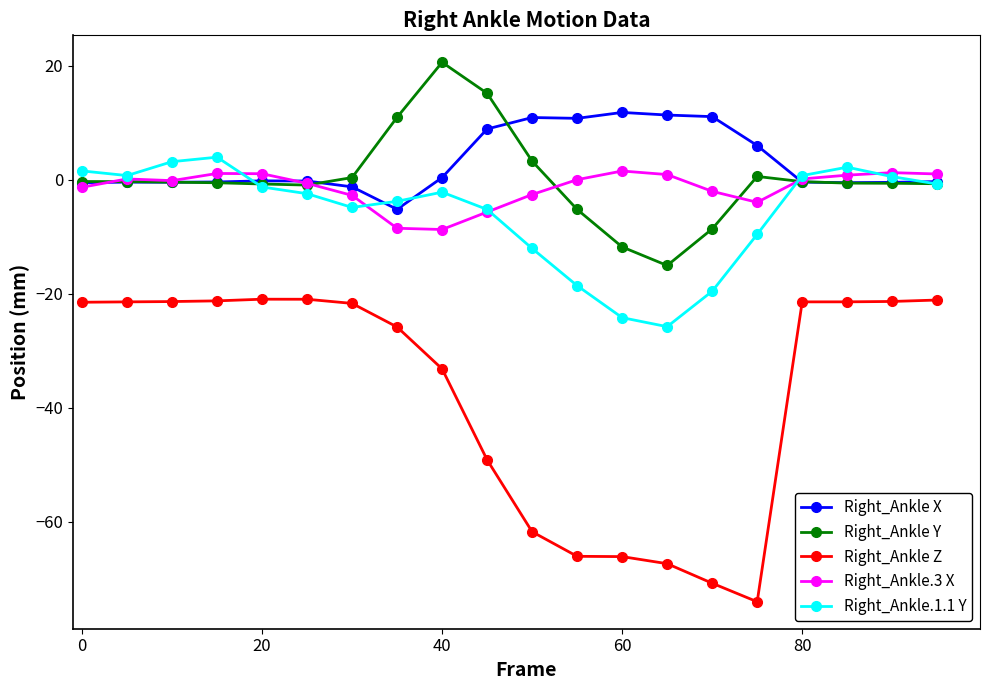

What is the minimum value for Right_Ankle Y?

-15.1